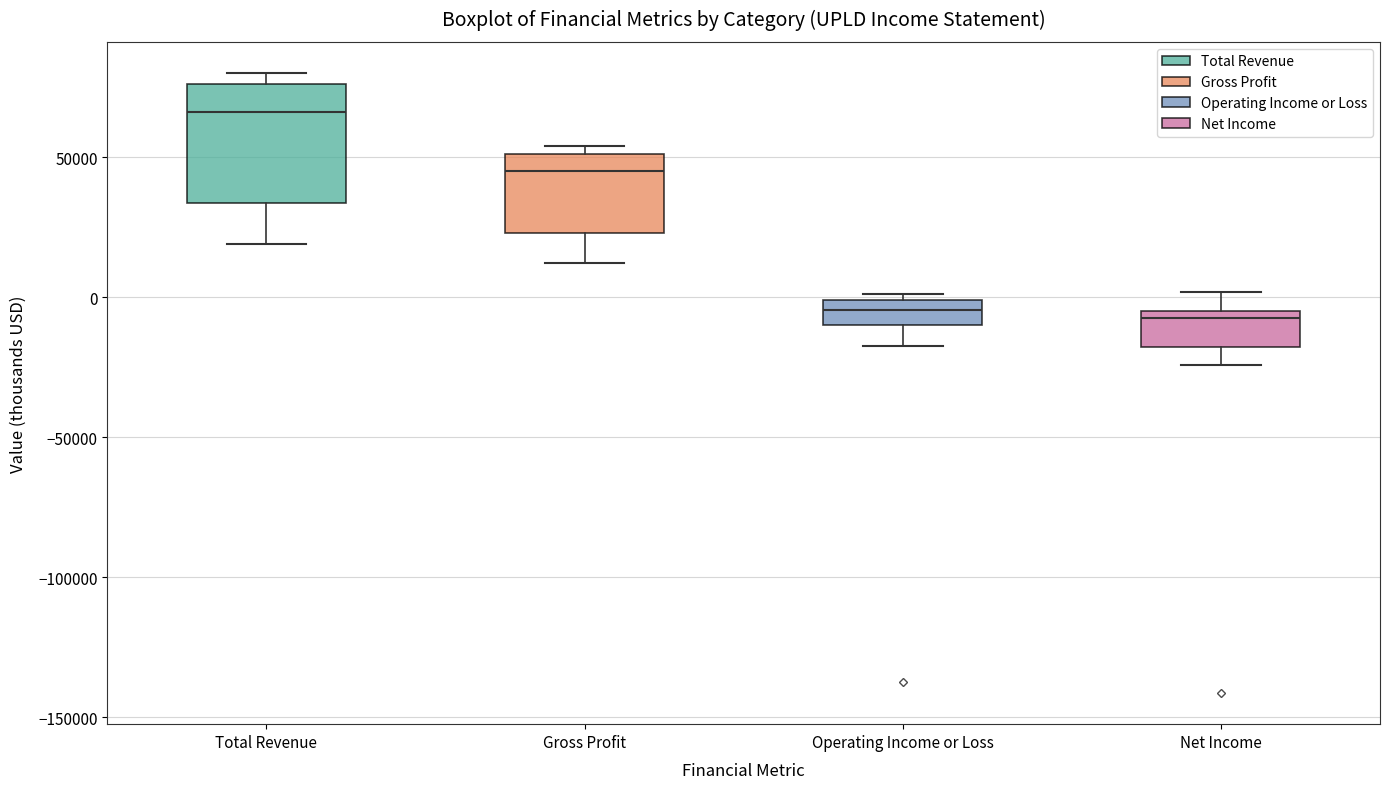

Comparing the boxes themselves (not the whiskers), which one is the tallest?

Total Revenue